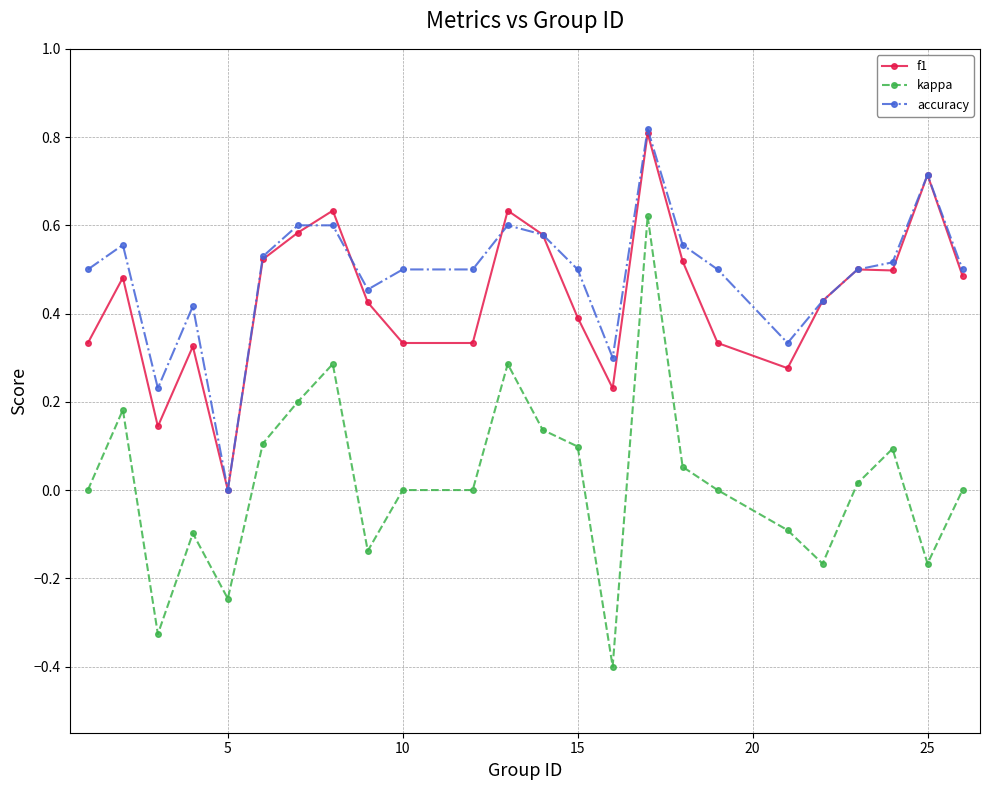

Which series has the largest range (max minus min)?

kappa